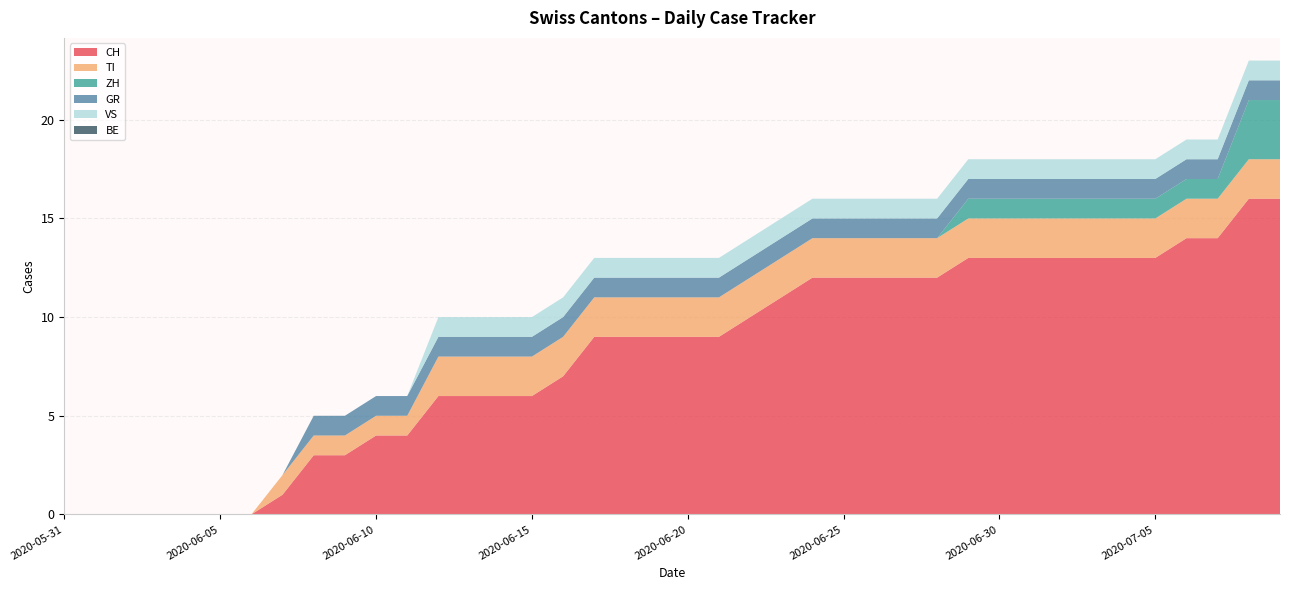

Reading left to right, extract all data points from this chart.

CH: 2020-05-31=0	2020-06-01=0	2020-06-02=0	2020-06-03=0	2020-06-04=0	2020-06-05=0	2020-06-06=0	2020-06-07=1	2020-06-08=3	2020-06-09=3	2020-06-10=4	2020-06-11=4	2020-06-12=6	2020-06-13=6	2020-06-14=6	2020-06-15=6	2020-06-16=7	2020-06-17=9	2020-06-18=9	2020-06-19=9	2020-06-20=9	2020-06-21=9	2020-06-22=10	2020-06-23=11	2020-06-24=12	2020-06-25=12	2020-06-26=12	2020-06-27=12	2020-06-28=12	2020-06-29=13	2020-06-30=13	2020-07-01=13	2020-07-02=13	2020-07-03=13	2020-07-04=13	2020-07-05=13	2020-07-06=14	2020-07-07=14	2020-07-08=16	2020-07-09=16
TI: 2020-05-31=0	2020-06-01=0	2020-06-02=0	2020-06-03=0	2020-06-04=0	2020-06-05=0	2020-06-06=0	2020-06-07=1	2020-06-08=1	2020-06-09=1	2020-06-10=1	2020-06-11=1	2020-06-12=2	2020-06-13=2	2020-06-14=2	2020-06-15=2	2020-06-16=2	2020-06-17=2	2020-06-18=2	2020-06-19=2	2020-06-20=2	2020-06-21=2	2020-06-22=2	2020-06-23=2	2020-06-24=2	2020-06-25=2	2020-06-26=2	2020-06-27=2	2020-06-28=2	2020-06-29=2	2020-06-30=2	2020-07-01=2	2020-07-02=2	2020-07-03=2	2020-07-04=2	2020-07-05=2	2020-07-06=2	2020-07-07=2	2020-07-08=2	2020-07-09=2
ZH: 2020-05-31=0	2020-06-01=0	2020-06-02=0	2020-06-03=0	2020-06-04=0	2020-06-05=0	2020-06-06=0	2020-06-07=0	2020-06-08=0	2020-06-09=0	2020-06-10=0	2020-06-11=0	2020-06-12=0	2020-06-13=0	2020-06-14=0	2020-06-15=0	2020-06-16=0	2020-06-17=0	2020-06-18=0	2020-06-19=0	2020-06-20=0	2020-06-21=0	2020-06-22=0	2020-06-23=0	2020-06-24=0	2020-06-25=0	2020-06-26=0	2020-06-27=0	2020-06-28=0	2020-06-29=1	2020-06-30=1	2020-07-01=1	2020-07-02=1	2020-07-03=1	2020-07-04=1	2020-07-05=1	2020-07-06=1	2020-07-07=1	2020-07-08=3	2020-07-09=3
GR: 2020-05-31=0	2020-06-01=0	2020-06-02=0	2020-06-03=0	2020-06-04=0	2020-06-05=0	2020-06-06=0	2020-06-07=0	2020-06-08=1	2020-06-09=1	2020-06-10=1	2020-06-11=1	2020-06-12=1	2020-06-13=1	2020-06-14=1	2020-06-15=1	2020-06-16=1	2020-06-17=1	2020-06-18=1	2020-06-19=1	2020-06-20=1	2020-06-21=1	2020-06-22=1	2020-06-23=1	2020-06-24=1	2020-06-25=1	2020-06-26=1	2020-06-27=1	2020-06-28=1	2020-06-29=1	2020-06-30=1	2020-07-01=1	2020-07-02=1	2020-07-03=1	2020-07-04=1	2020-07-05=1	2020-07-06=1	2020-07-07=1	2020-07-08=1	2020-07-09=1
VS: 2020-05-31=0	2020-06-01=0	2020-06-02=0	2020-06-03=0	2020-06-04=0	2020-06-05=0	2020-06-06=0	2020-06-07=0	2020-06-08=0	2020-06-09=0	2020-06-10=0	2020-06-11=0	2020-06-12=1	2020-06-13=1	2020-06-14=1	2020-06-15=1	2020-06-16=1	2020-06-17=1	2020-06-18=1	2020-06-19=1	2020-06-20=1	2020-06-21=1	2020-06-22=1	2020-06-23=1	2020-06-24=1	2020-06-25=1	2020-06-26=1	2020-06-27=1	2020-06-28=1	2020-06-29=1	2020-06-30=1	2020-07-01=1	2020-07-02=1	2020-07-03=1	2020-07-04=1	2020-07-05=1	2020-07-06=1	2020-07-07=1	2020-07-08=1	2020-07-09=1
BE: 2020-05-31=0	2020-06-01=0	2020-06-02=0	2020-06-03=0	2020-06-04=0	2020-06-05=0	2020-06-06=0	2020-06-07=0	2020-06-08=0	2020-06-09=0	2020-06-10=0	2020-06-11=0	2020-06-12=0	2020-06-13=0	2020-06-14=0	2020-06-15=0	2020-06-16=0	2020-06-17=0	2020-06-18=0	2020-06-19=0	2020-06-20=0	2020-06-21=0	2020-06-22=0	2020-06-23=0	2020-06-24=0	2020-06-25=0	2020-06-26=0	2020-06-27=0	2020-06-28=0	2020-06-29=0	2020-06-30=0	2020-07-01=0	2020-07-02=0	2020-07-03=0	2020-07-04=0	2020-07-05=0	2020-07-06=0	2020-07-07=0	2020-07-08=0	2020-07-09=0